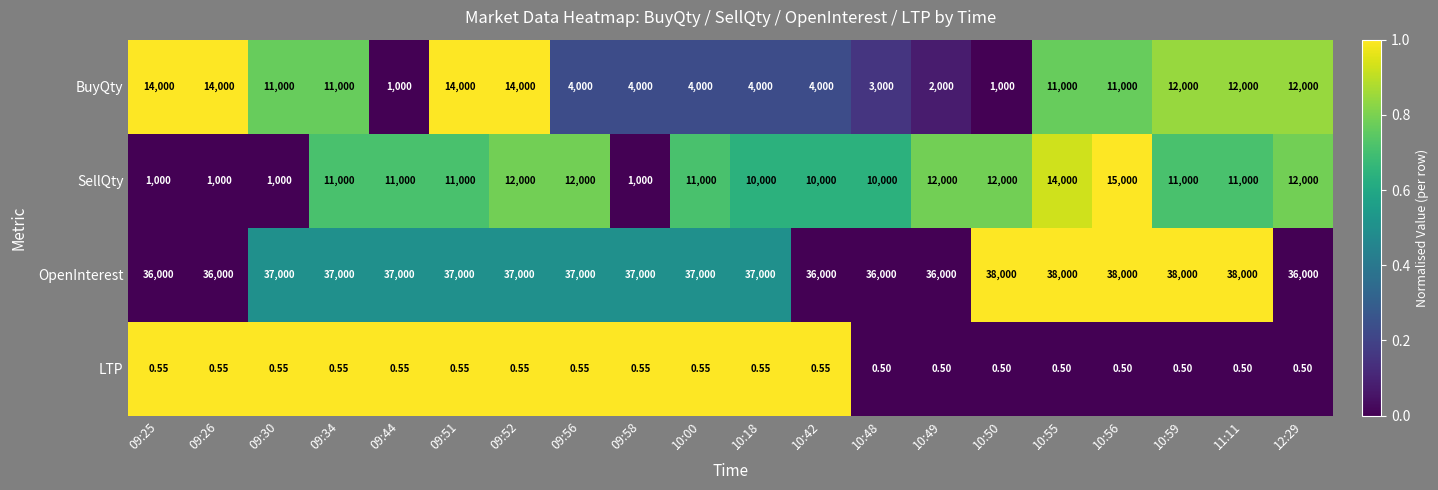

At how many categories does at least one series exceed 0?

20